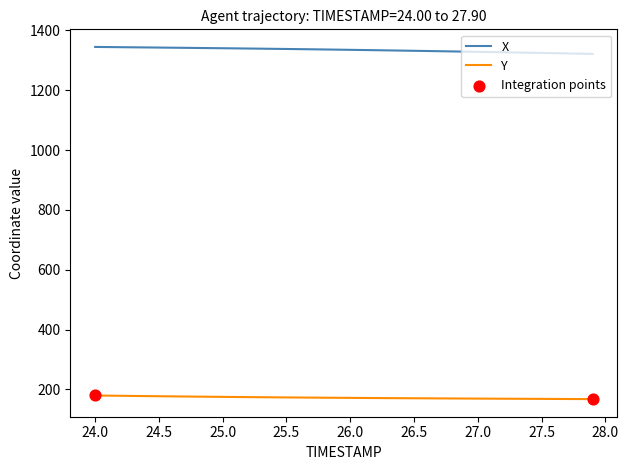

Which series has the largest total across all categories?

X